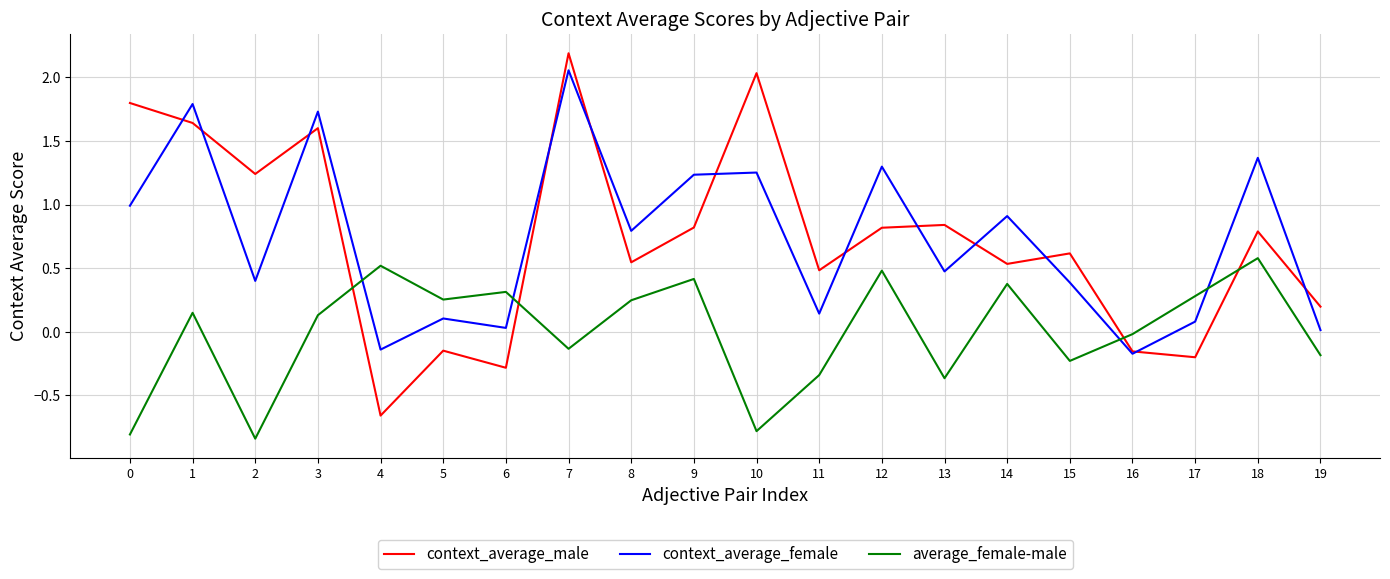

At which category is the sum across all series the highest?

7